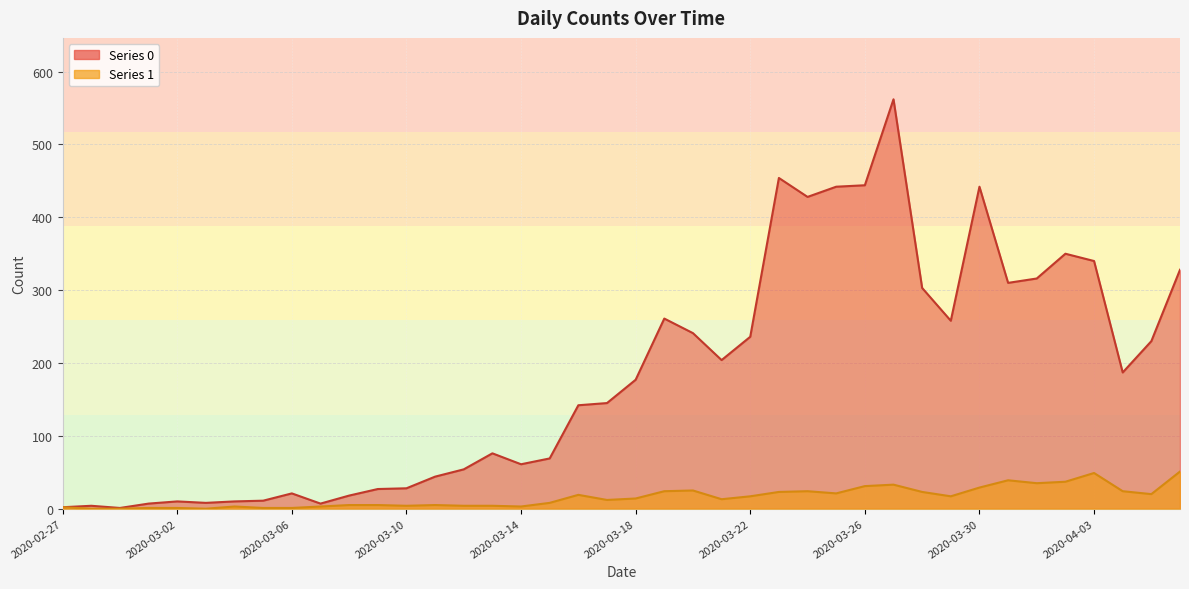

At which label is 0 closest to 281?

2020-03-19